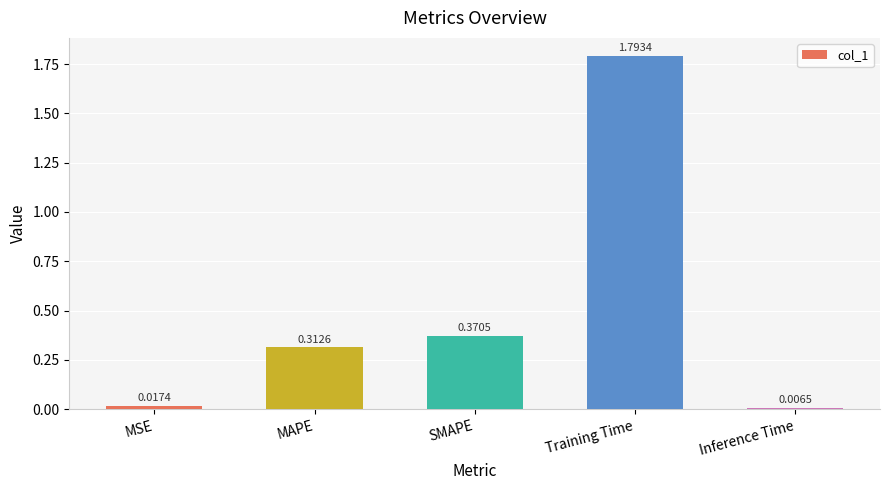

What is the label of the 1st bar from the left?

MSE